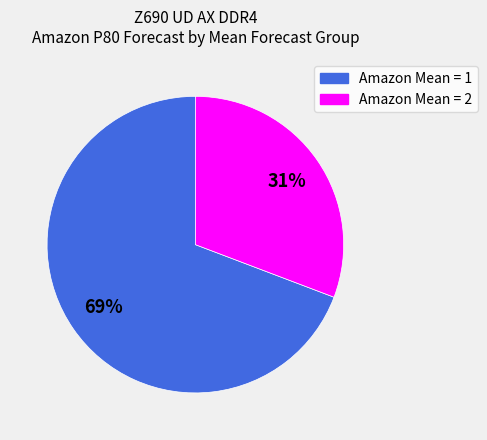

Is there any slice that represents more than half of the pie?

Yes